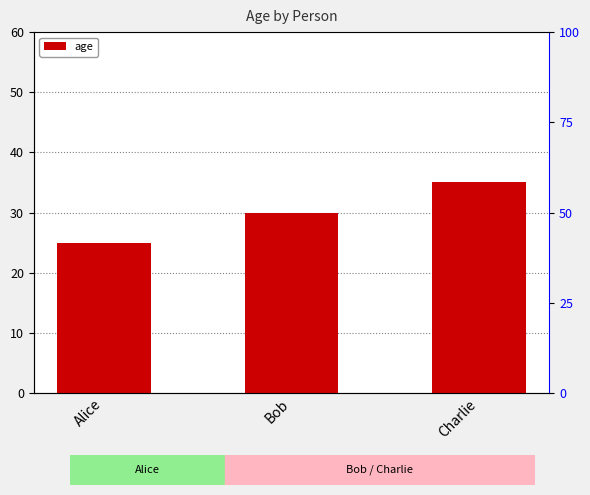

List the labels in order of value, smallest first.

Alice, Bob, Charlie